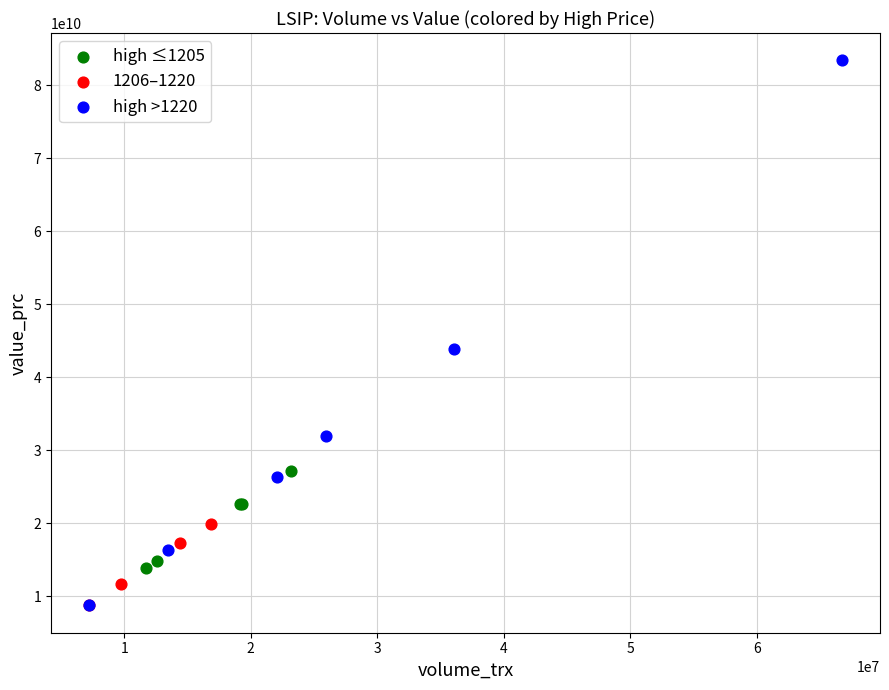

What are all the series names shown in the legend?

high ≤1205, 1206–1220, high >1220